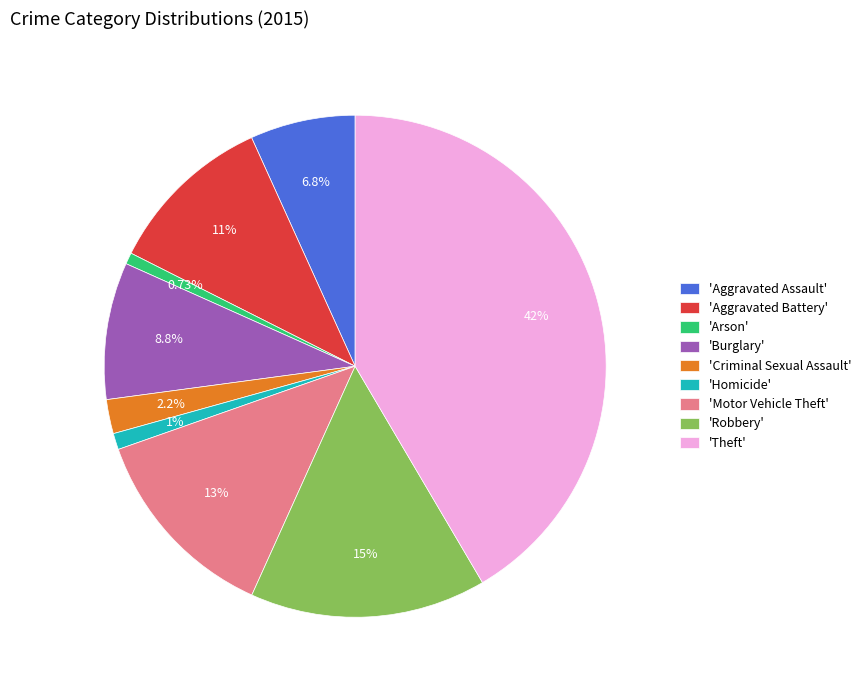

To the nearest percent, what is the difference between the largest and smallest slice percentages?

41%